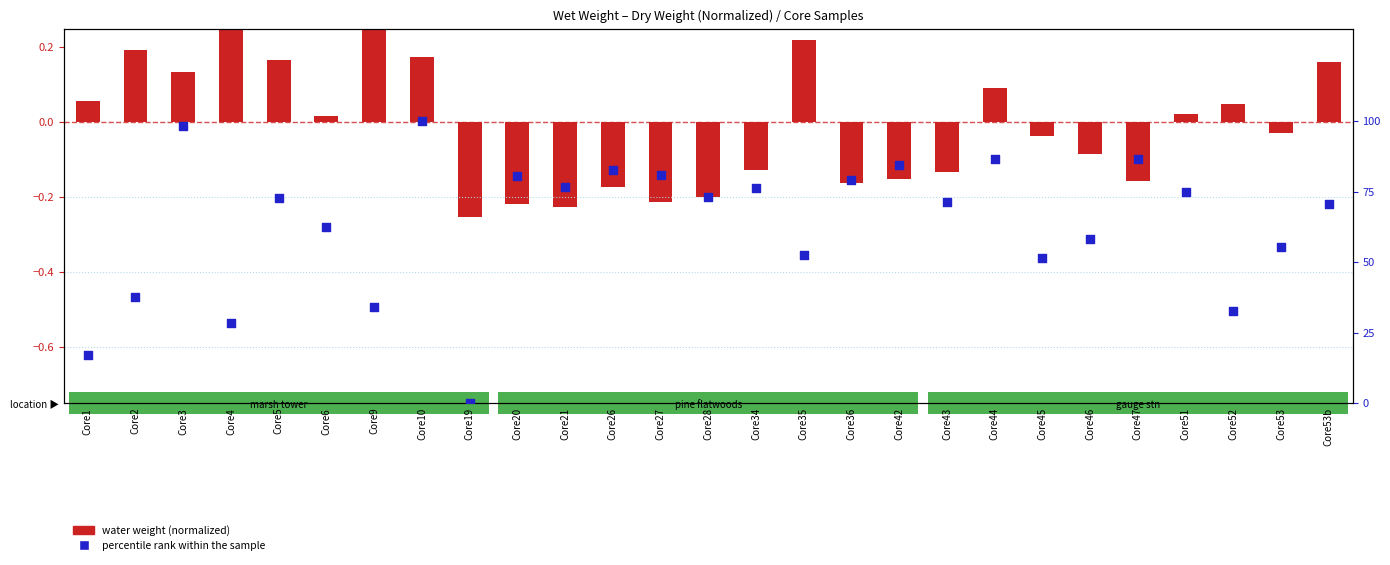

Approximately how many times larger is the value at Core36 compared to Core21?

1.0